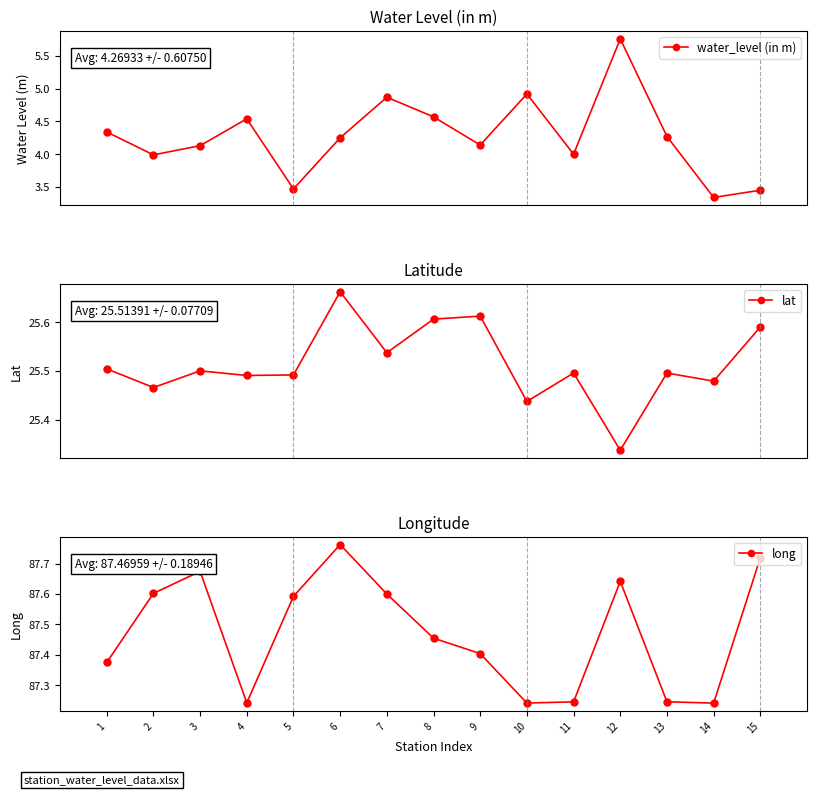

Where is the first local minimum for long?

4